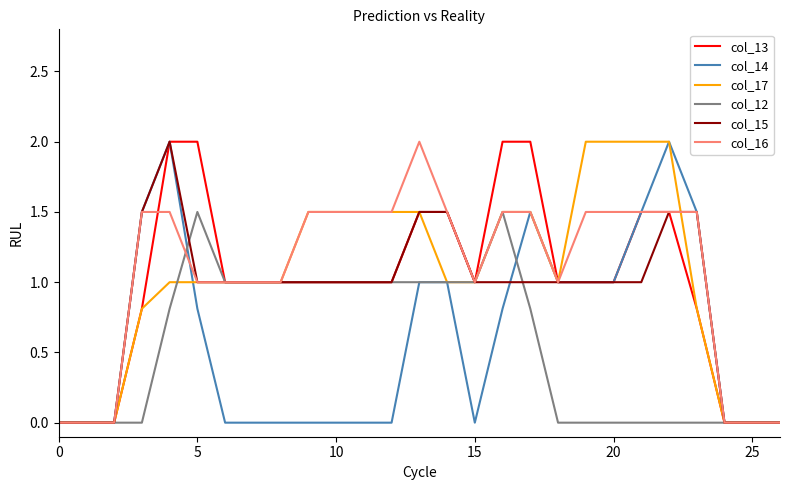

Count the col_16 values in the range 1 to 2.

21